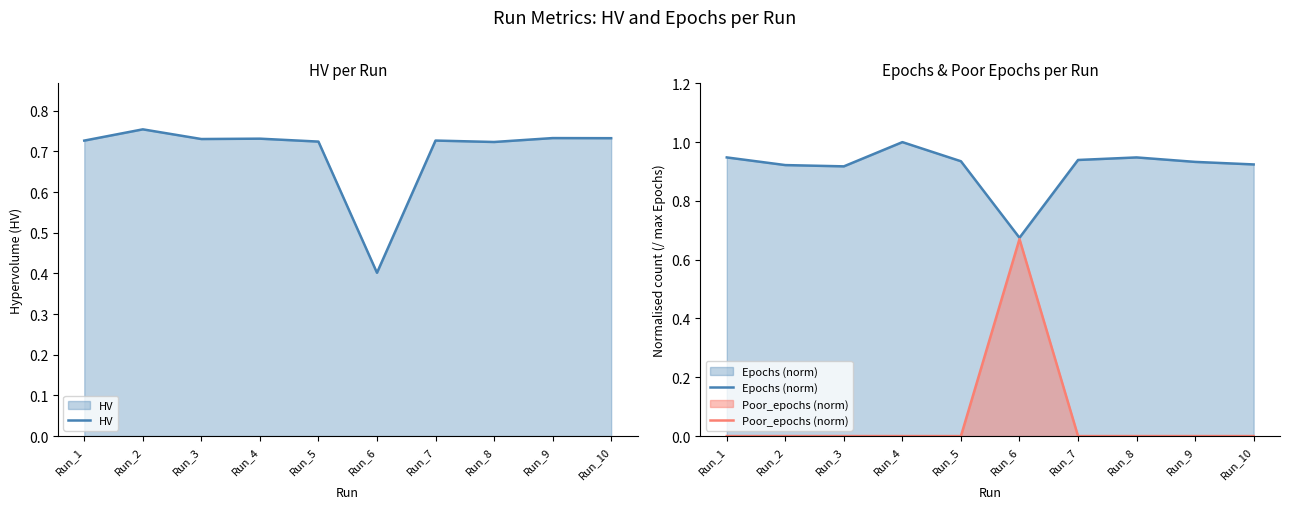

The value of Poor_epochs (norm) at Run_3 is -0.4. True or false?

False